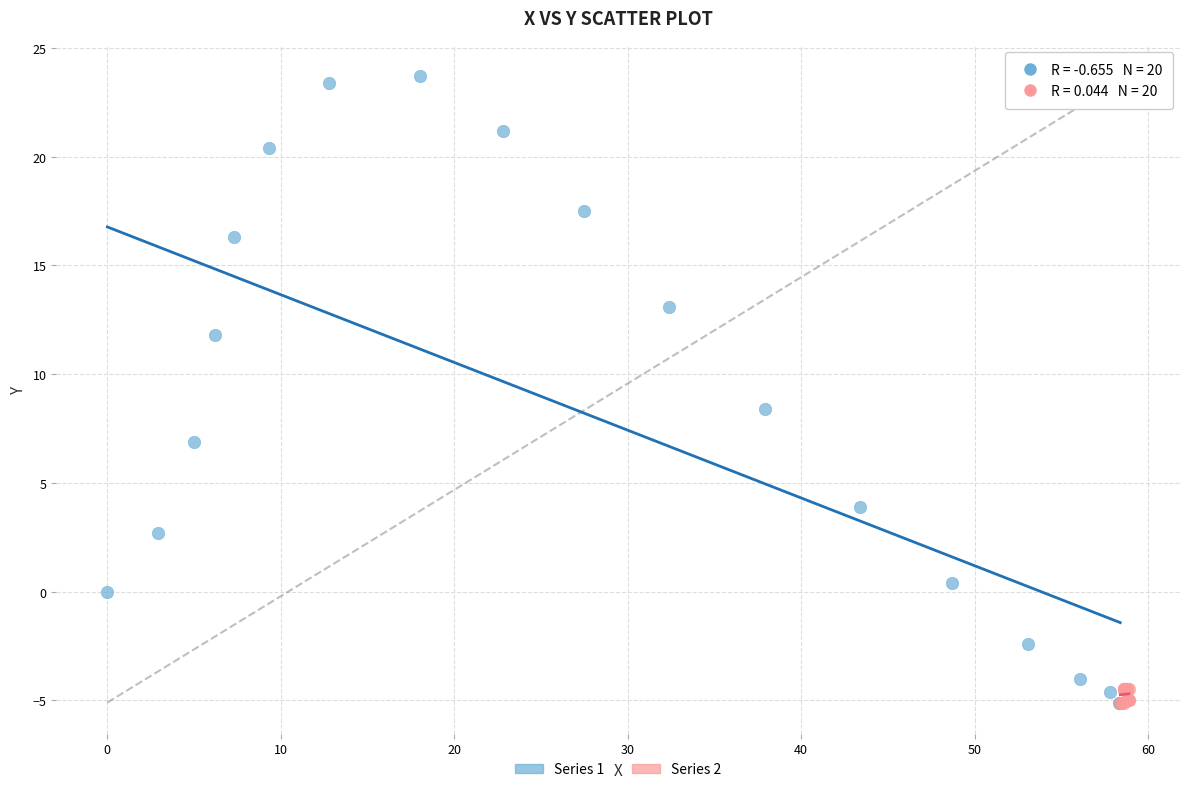

What are all the series names shown in the legend?

Series 1, Series 2